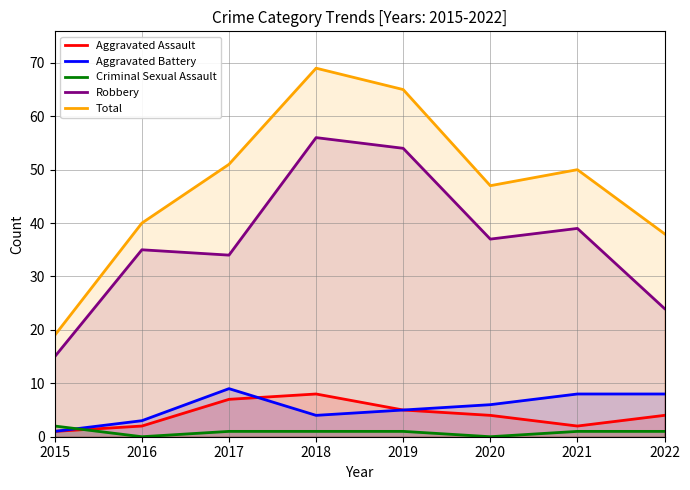

Which series has the largest total across all categories?

Total